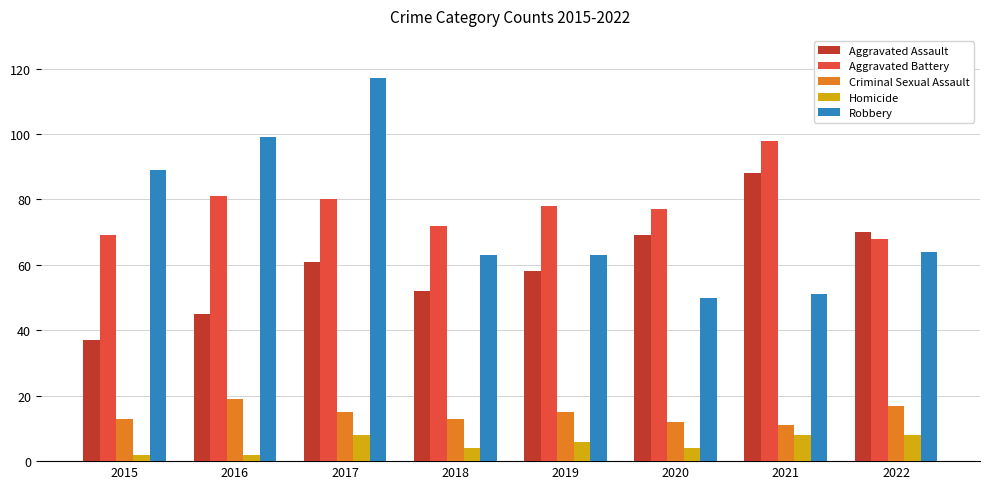

Reading left to right, extract all data points from this chart.

Aggravated Assault: 37	45	61	52	58	69	88	70
Aggravated Battery: 69	81	80	72	78	77	98	68
Criminal Sexual Assault: 13	19	15	13	15	12	11	17
Homicide: 2	2	8	4	6	4	8	8
Robbery: 89	99	117	63	63	50	51	64